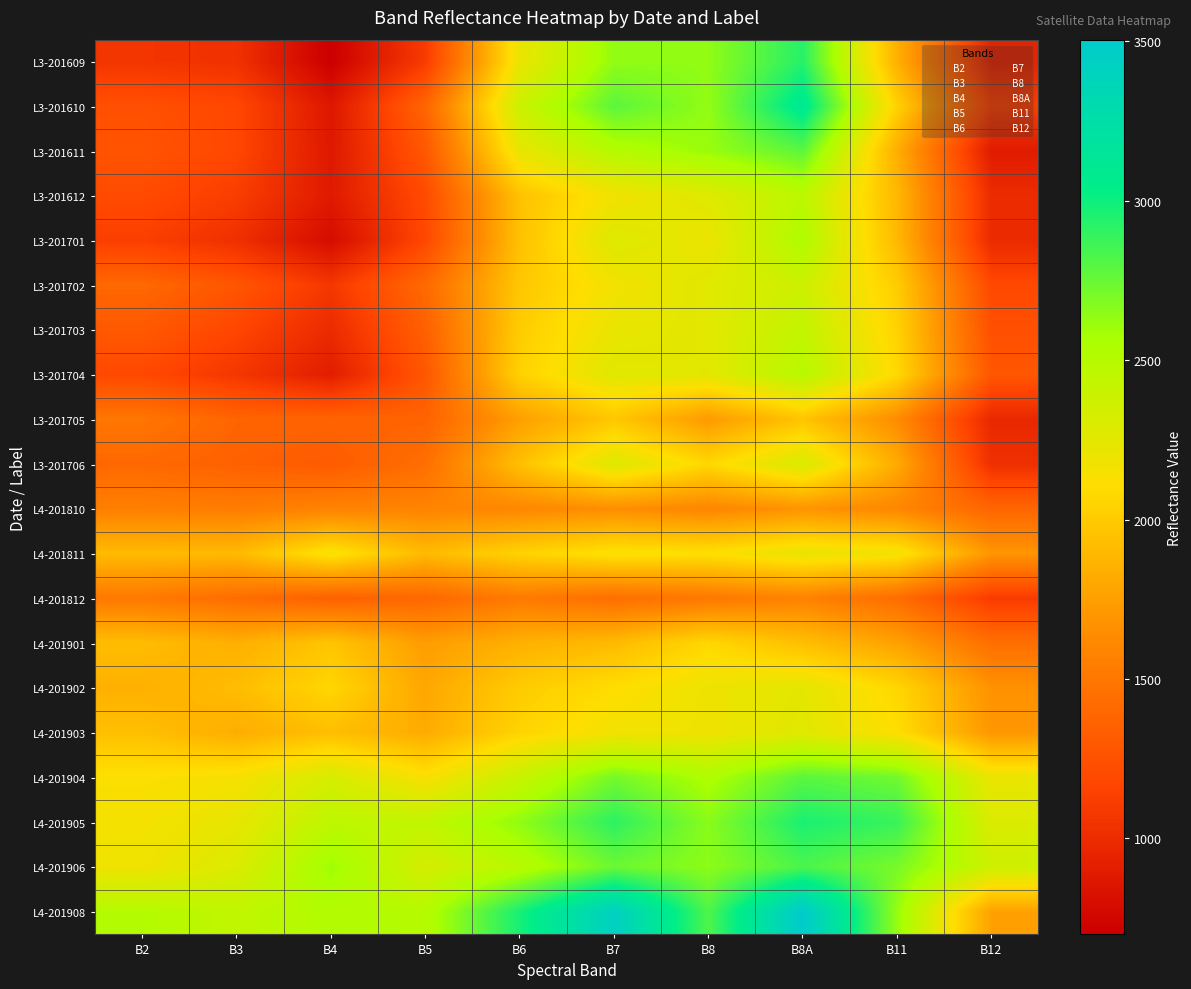

Reading right to left, extract all data points from this chart.

L3-201609: B12=944	B11=1847	B8A=2929	B8=2637	B7=2632	B6=2210	B5=1104	B4=699	B3=1039	B2=1064
L3-201610: B12=1124	B11=2037	B8A=3104	B8=2631	B7=2783	B6=2387	B5=1380	B4=864	B3=1185	B2=1242
L3-201611: B12=893	B11=1833	B8A=2782	B8=2612	B7=2511	B6=2223	B5=1293	B4=873	B3=1184	B2=1267
L3-201612: B12=998	B11=1889	B8A=2470	B8=2277	B7=2175	B6=1947	B5=1209	B4=884	B3=1120	B2=1209
L3-201701: B12=992	B11=1895	B8A=2538	B8=2204	B7=2287	B6=1942	B5=1188	B4=788	B3=1031	B2=1132
L3-201702: B12=1194	B11=2007	B8A=2379	B8=2269	B7=2171	B6=1976	B5=1411	B4=1080	B3=1277	B2=1402
L3-201703: B12=1240	B11=2042	B8A=2436	B8=2261	B7=2220	B6=2007	B5=1349	B4=993	B3=1176	B2=1298
L3-201704: B12=1286	B11=2078	B8A=2493	B8=2254	B7=2269	B6=2038	B5=1287	B4=906	B3=1075	B2=1195
L3-201705: B12=975	B11=1637	B8A=1962	B8=1719	B7=1980	B6=1749	B5=1368	B4=1374	B3=1380	B2=1497
L3-201706: B12=1028	B11=1814	B8A=2316	B8=2072	B7=2286	B6=1936	B5=1447	B4=1311	B3=1353	B2=1401
L4-201810: B12=1387	B11=1605	B8A=1685	B8=1598	B7=1654	B6=1608	B5=1587	B4=1584	B3=1540	B2=1558
L4-201811: B12=1695	B11=2170	B8A=2226	B8=2118	B7=2137	B6=2047	B5=1904	B4=2154	B3=1903	B2=1908
L4-201812: B12=1105	B11=1433	B8A=1578	B8=1510	B7=1449	B6=1524	B5=1398	B4=1349	B3=1435	B2=1516
L4-201901: B12=1447	B11=1761	B8A=1931	B8=2069	B7=1907	B6=1848	B5=1737	B4=1966	B3=1842	B2=1918
L4-201902: B12=1670	B11=2067	B8A=2248	B8=2199	B7=2102	B6=2005	B5=1791	B4=2065	B3=1918	B2=1845
L4-201903: B12=1699	B11=2110	B8A=2267	B8=2196	B7=2171	B6=2048	B5=1818	B4=1930	B3=1830	B2=1935
L4-201904: B12=2216	B11=2721	B8A=2784	B8=2541	B7=2711	B6=2407	B5=2136	B4=2327	B3=2151	B2=2128
L4-201905: B12=2301	B11=2879	B8A=2963	B8=2655	B7=2911	B6=2637	B5=2440	B4=2461	B3=2232	B2=2161
L4-201906: B12=2375	B11=2703	B8A=2827	B8=2646	B7=2738	B6=2490	B5=2336	B4=2597	B3=2297	B2=2184
L4-201908: B12=1762	B11=2621	B8A=3505	B8=2818	B7=3428	B6=2970	B5=2503	B4=2522	B3=2446	B2=2513